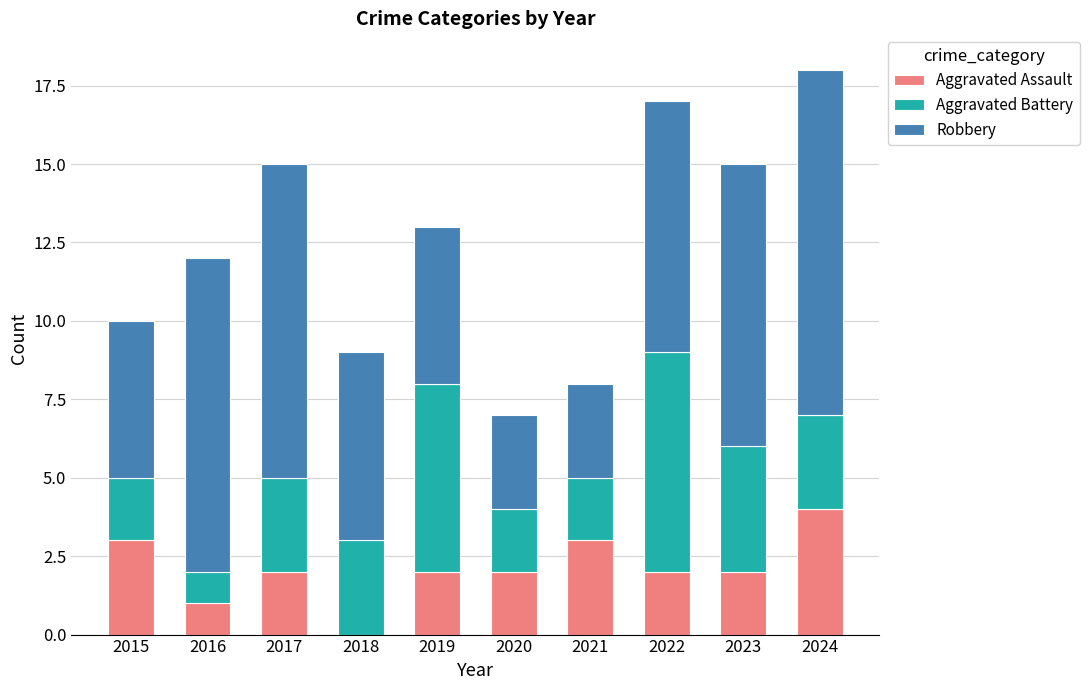

How many data points does each series have?

10